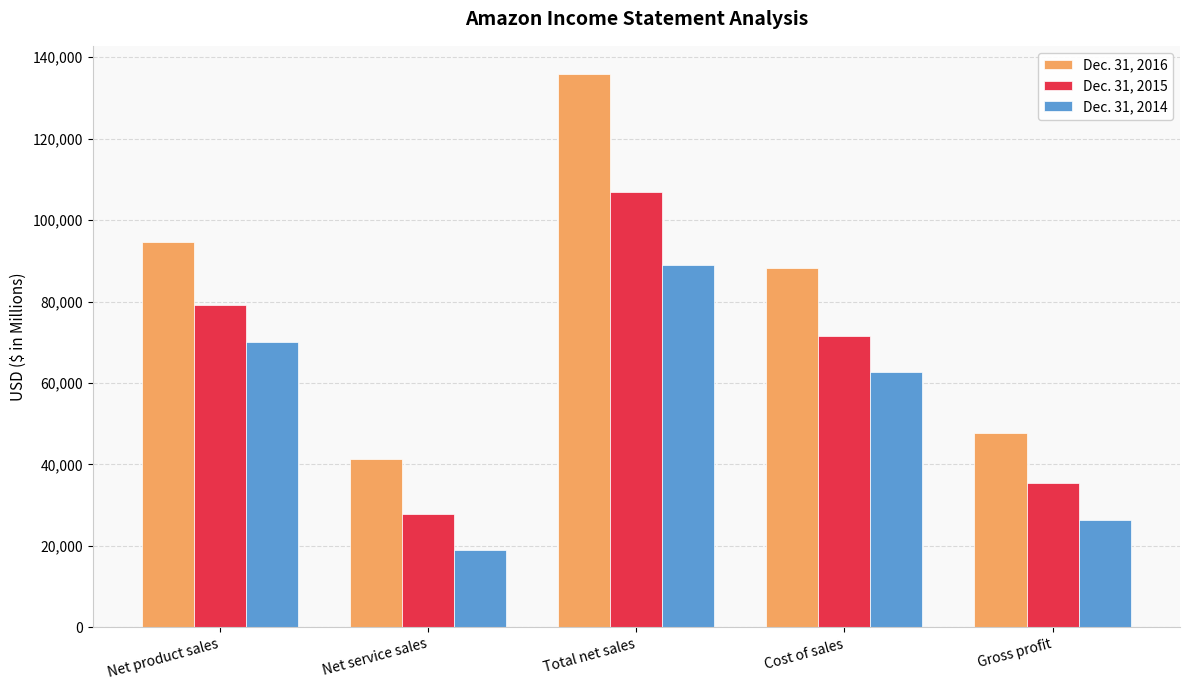

What is the label of the 1st bar from the left?

Net product sales